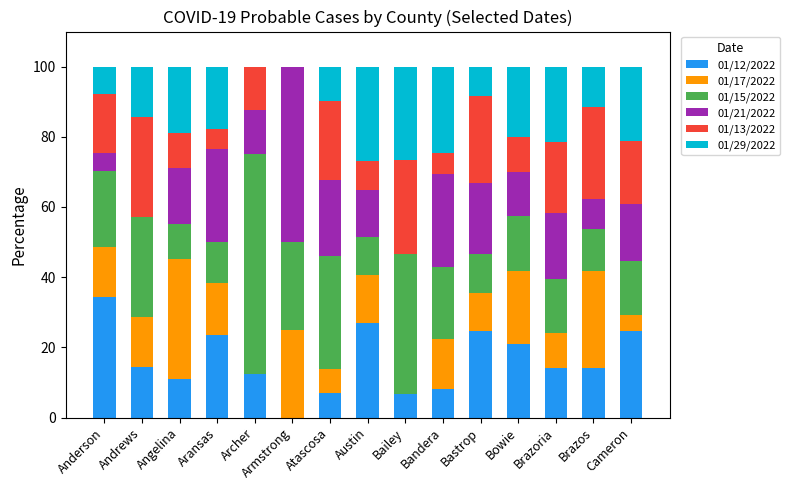

What is the sum of all 01/12/2022 values?

242.9